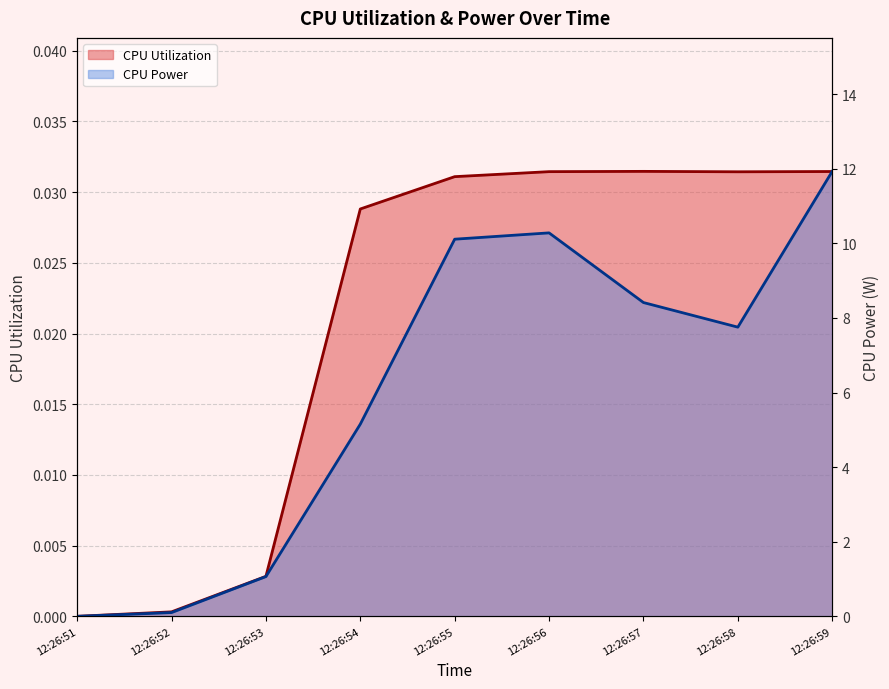

What is the sum of all CPU Utilization values?

0.2